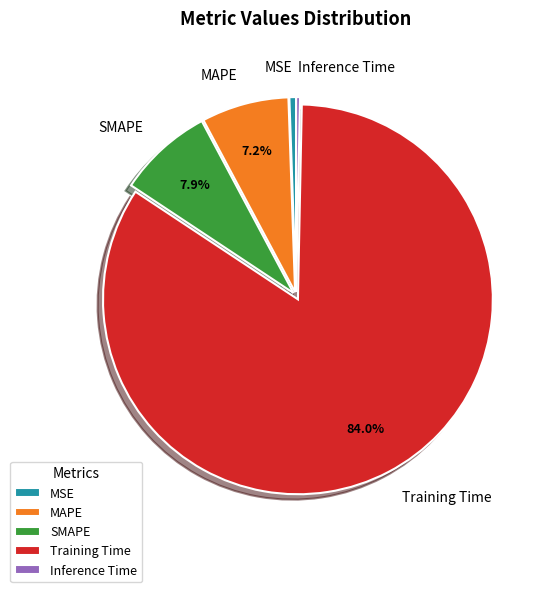

How many slices are in this pie chart?

5